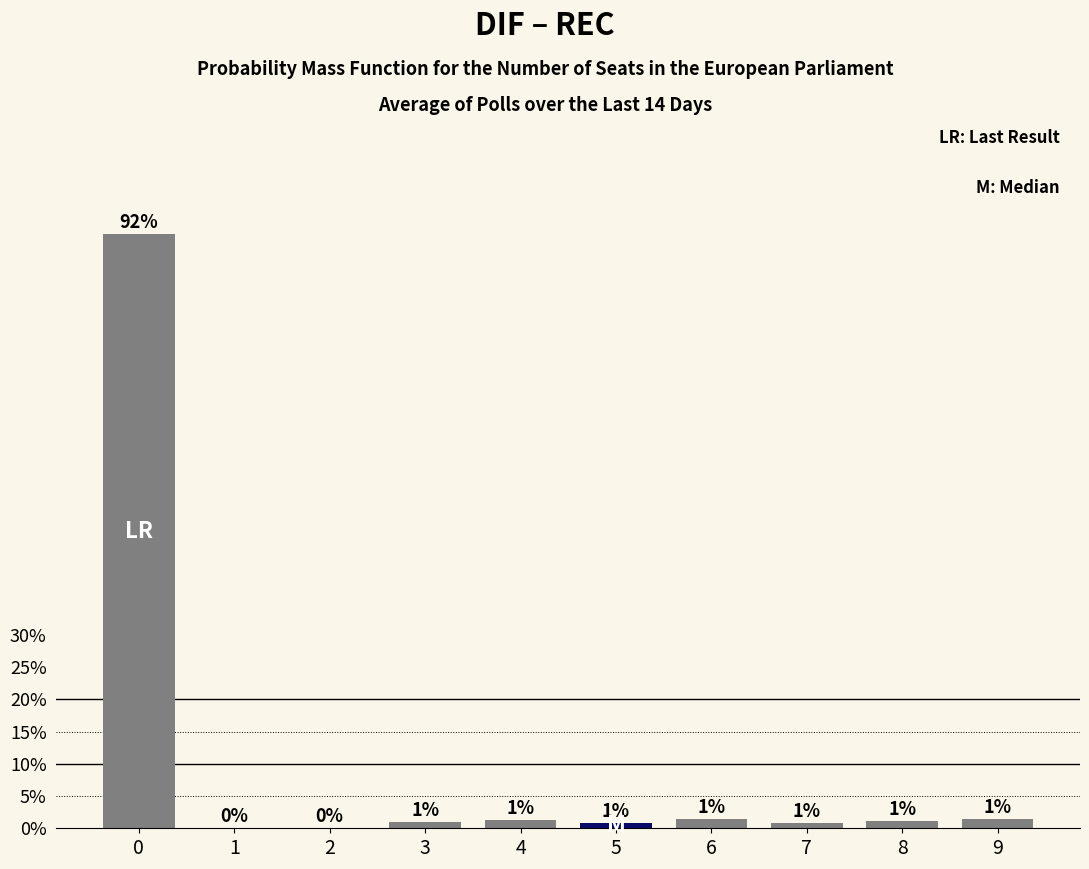

How many values exceed 1?

5